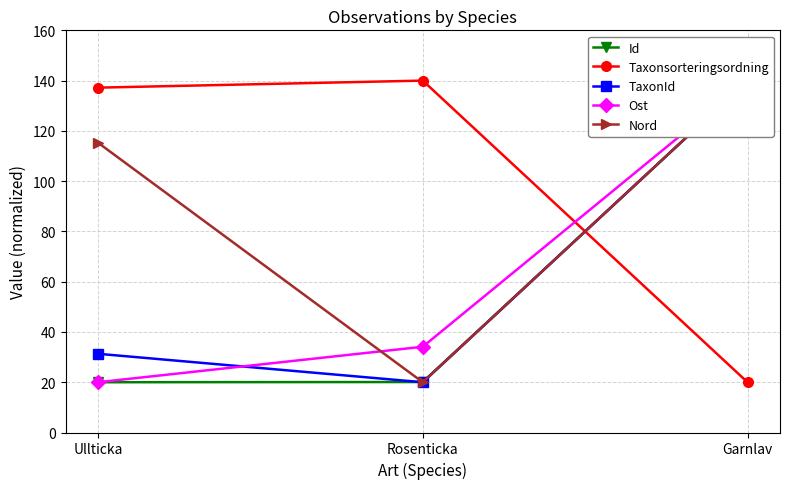

Is the value of Taxonsorteringsordning at Rosenticka greater than the value of Id at Ullticka?

Yes